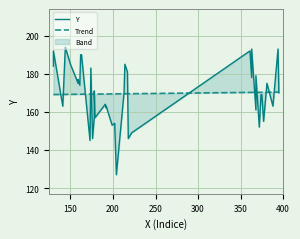

What is the average value of the Y series?

169.7